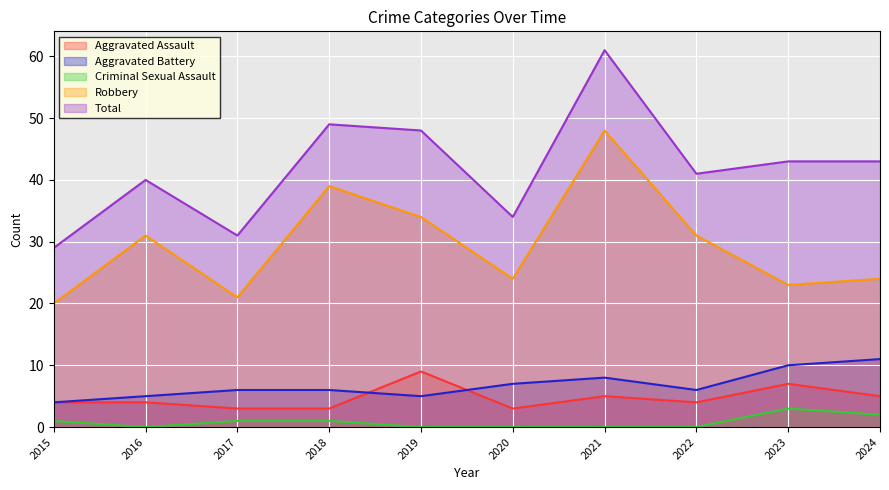

What is the difference between the maximum and minimum values in the Robbery series?

28